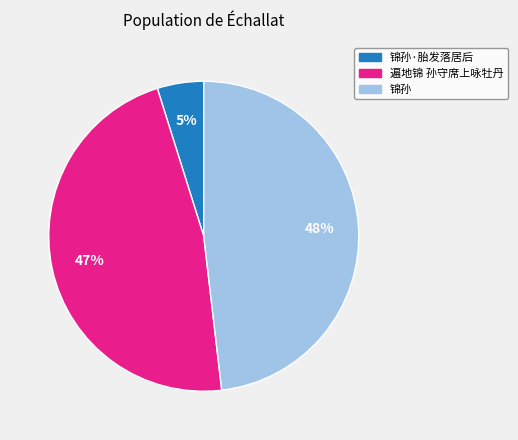

To the nearest percent, what is the difference between the 锦孙·胎发落居后 and 锦孙 slice percentages?

43%